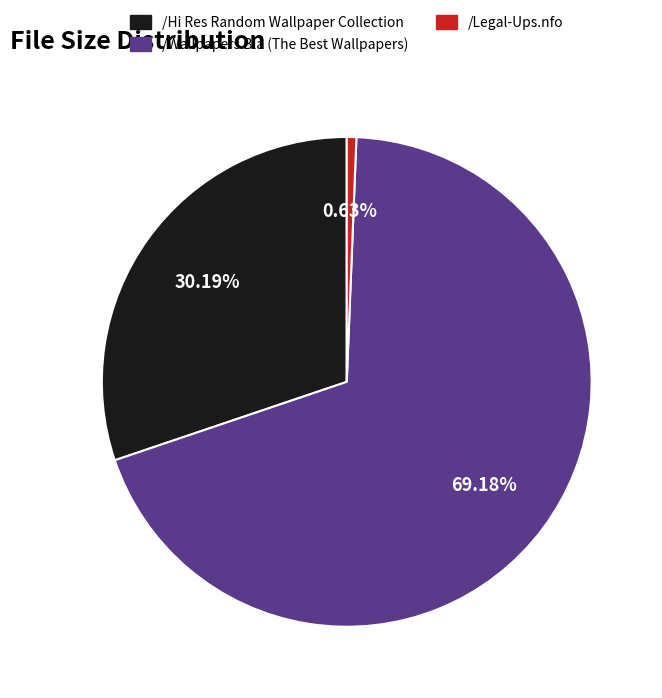

Does /Wallpapers Bla (The Best Wallpapers) represent more than half of the total?

Yes